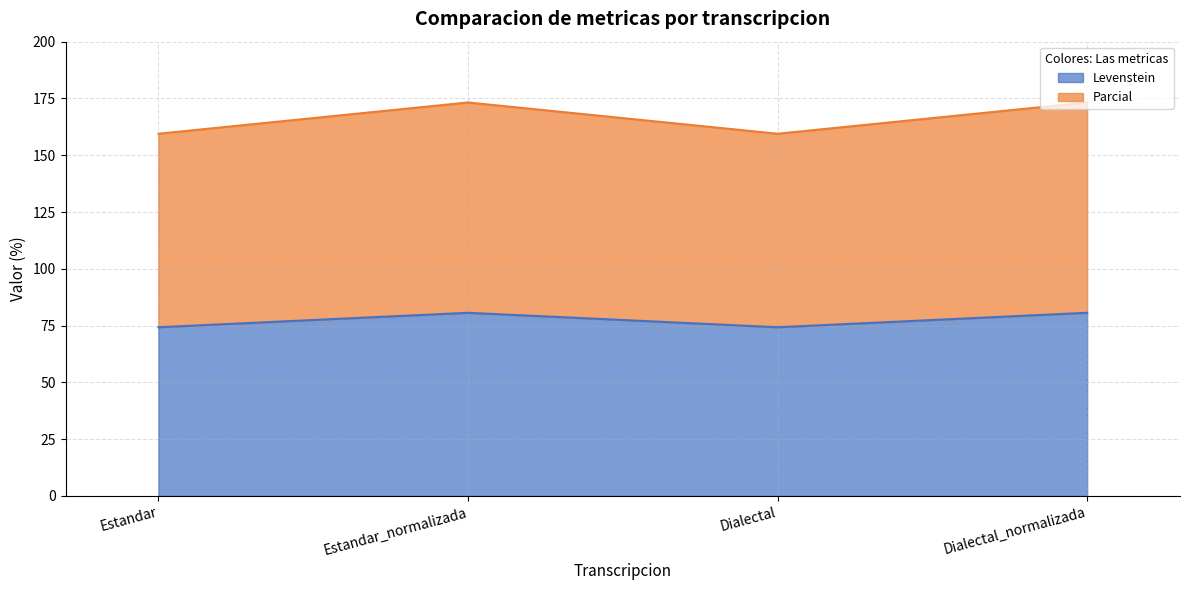

What is the sum of all Levenstein values?

309.9